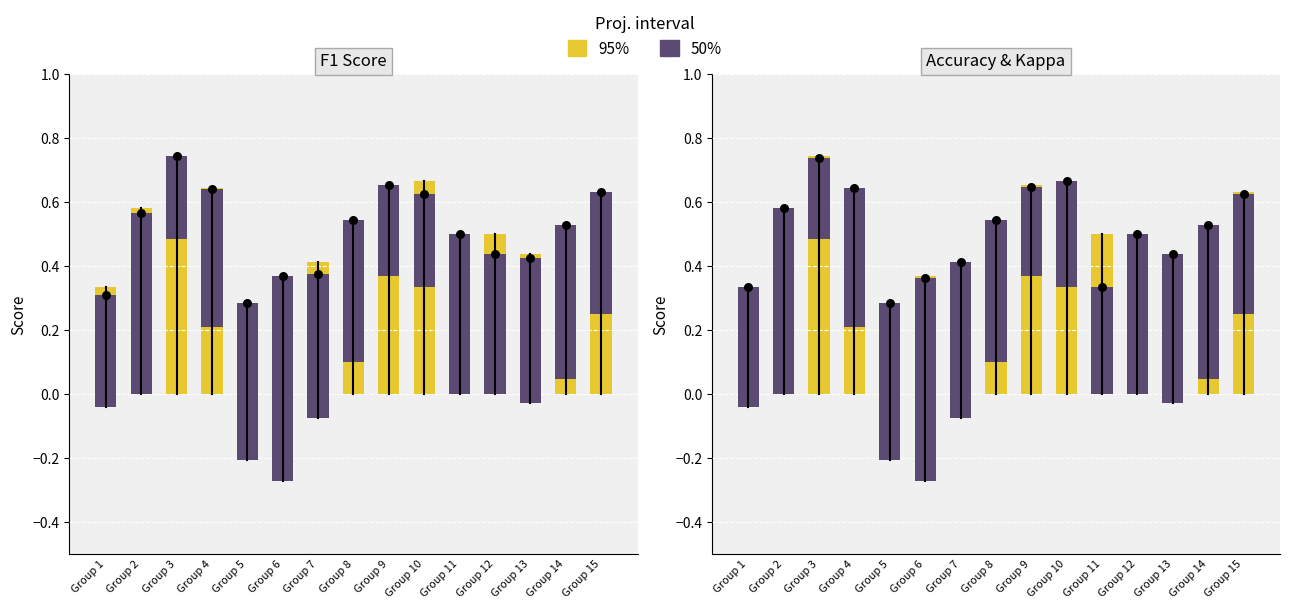

At which category is the sum across all series the highest?

3